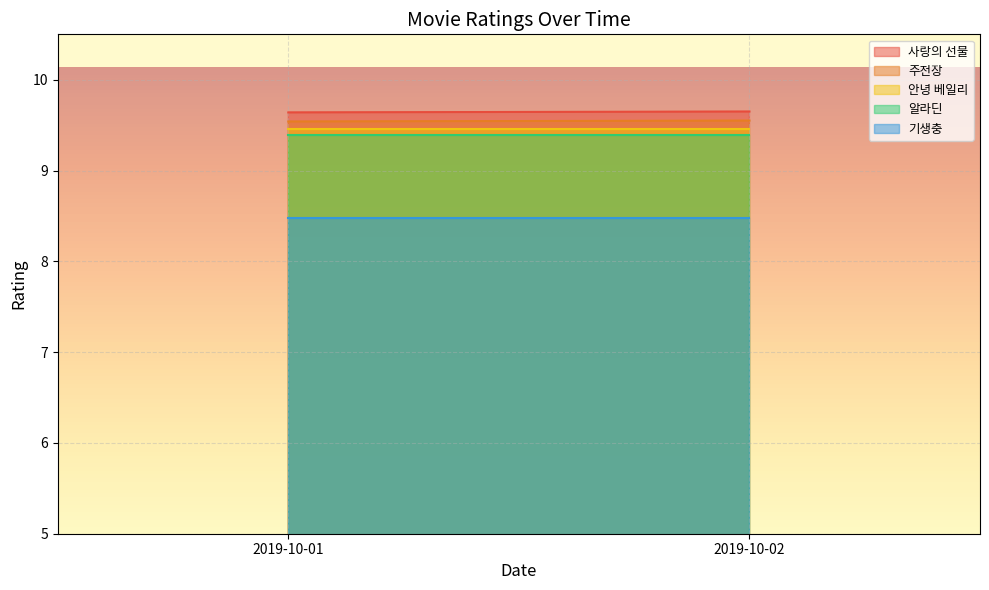

What is the total value across all series at 2019-10-01?

46.5